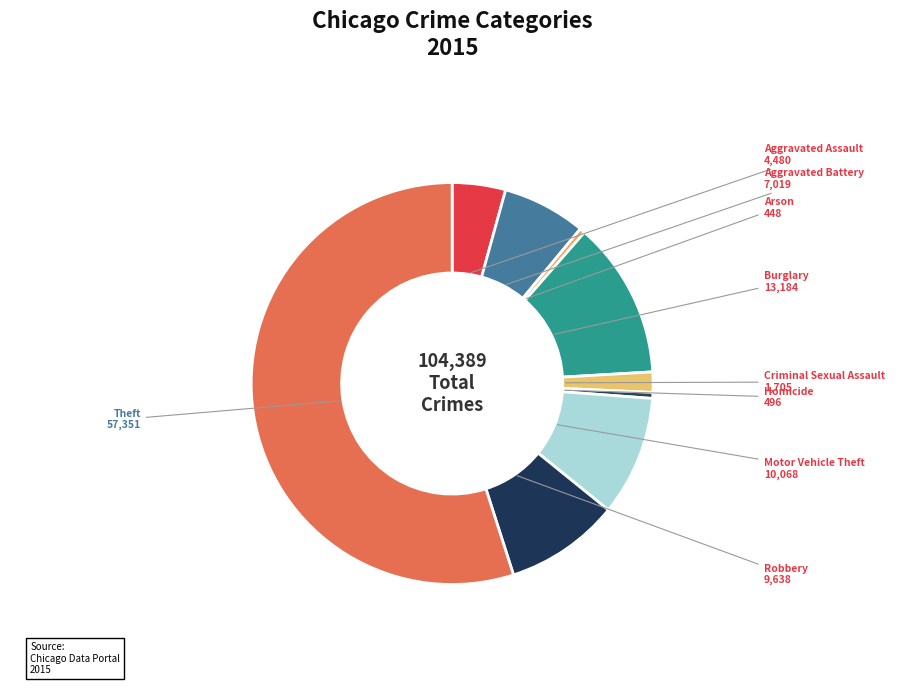

Count the number of slices in the pie.

9